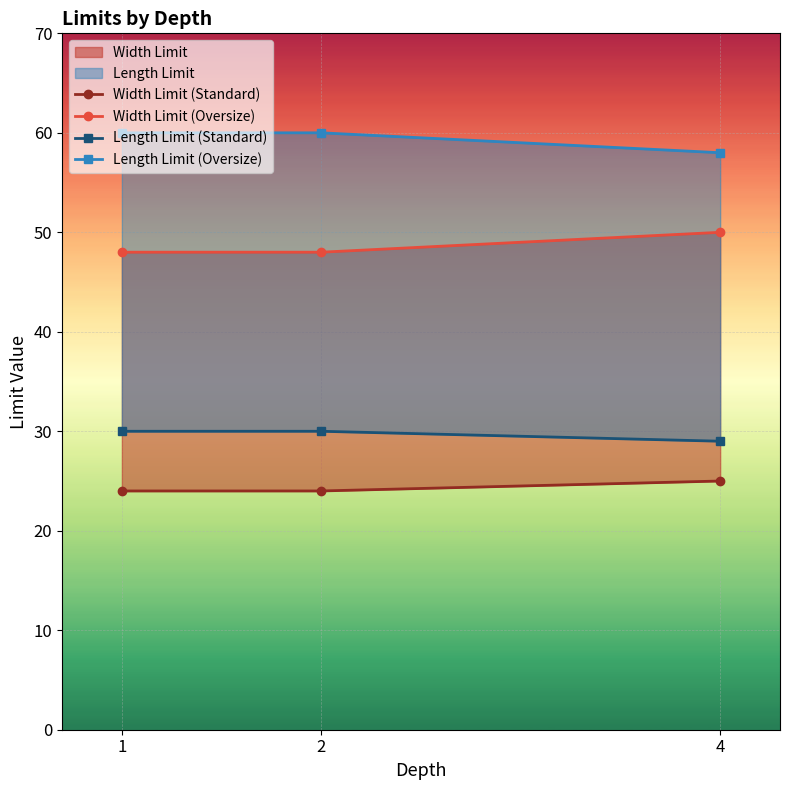

Does the chart display data point markers on the line(s)?

Yes